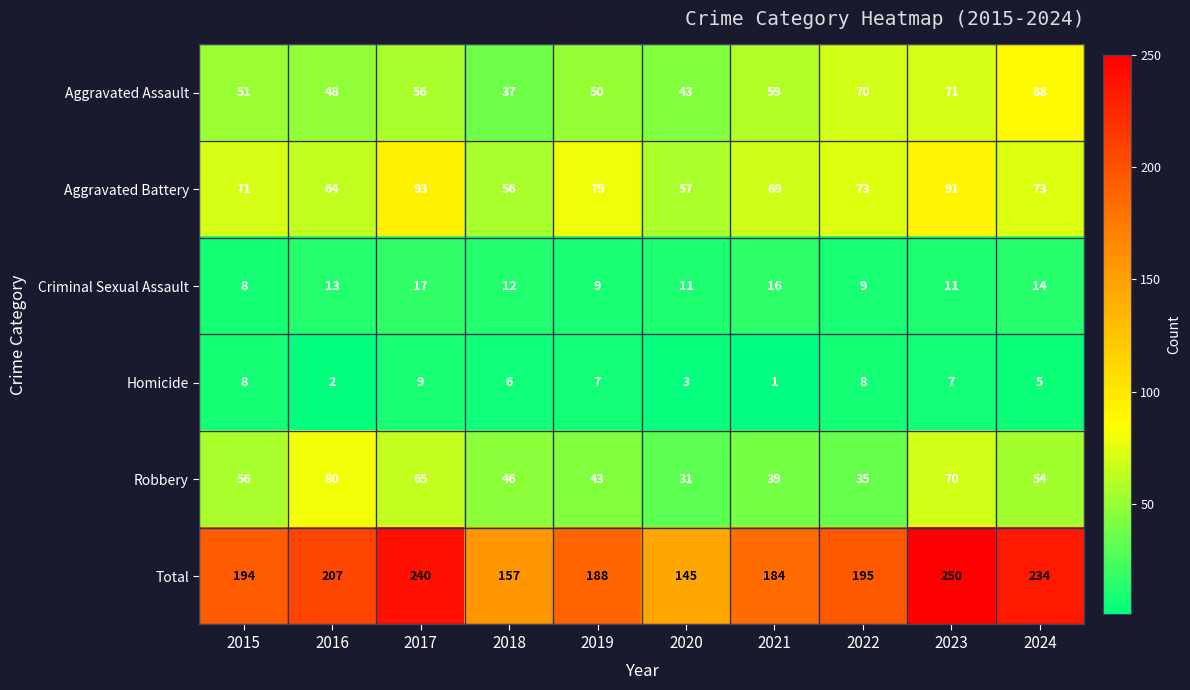

At 2023, list the series in order from smallest to largest.

Homicide, Criminal Sexual Assault, Robbery, Aggravated Assault, Aggravated Battery, Total